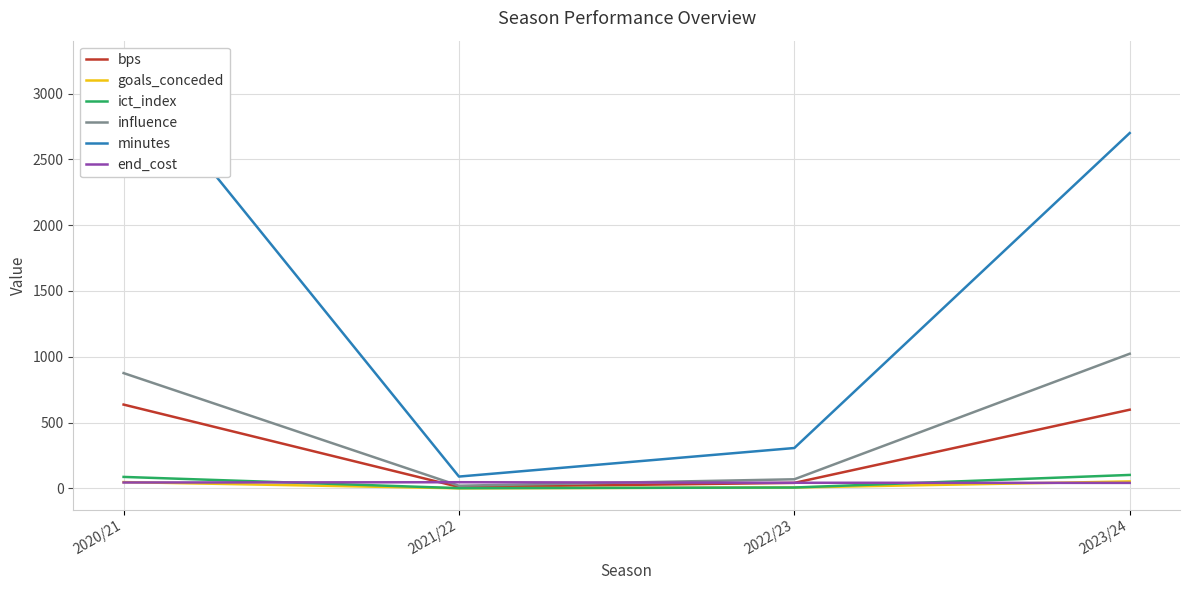

Is it true that goals_conceded equals 1.7 at 2021/22?

False